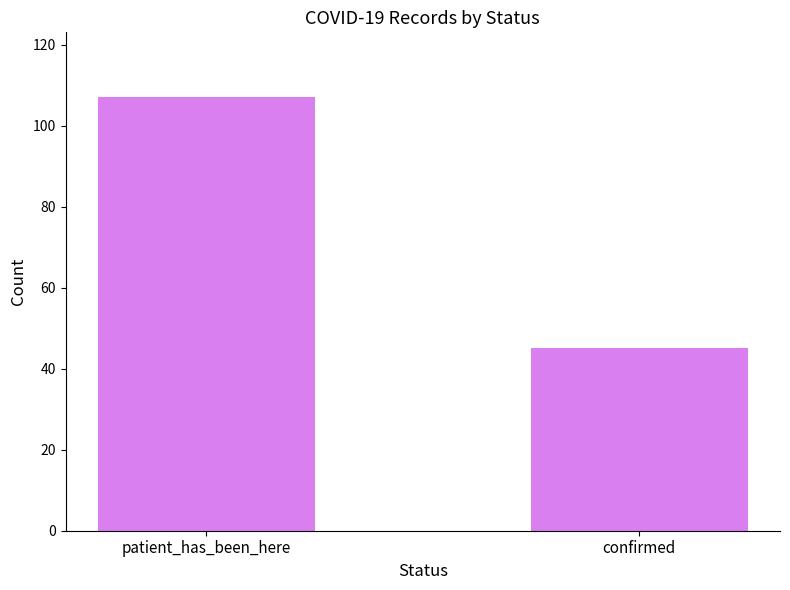

What is the label of the 2nd bar from the left?

confirmed